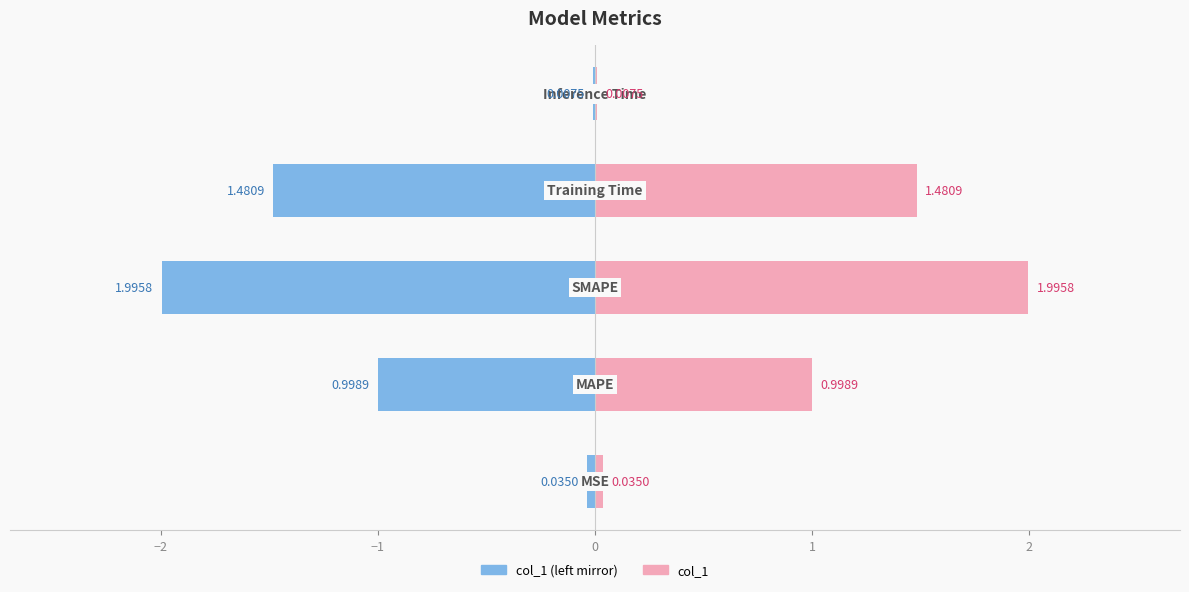

What position from the left is 1?

5